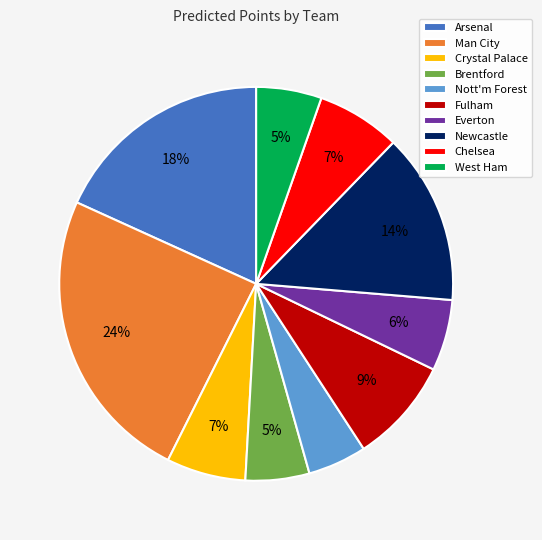

Do Fulham and Chelsea together represent more than half of the pie?

No